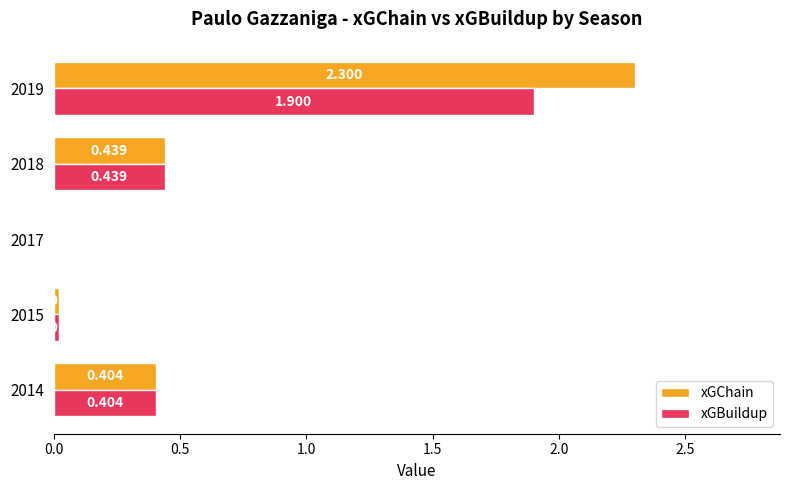

Which series has the largest total across all categories?

xGChain